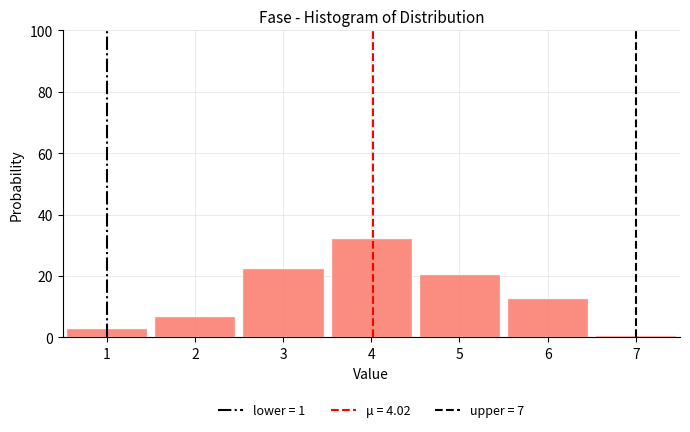

Reading left to right, list every bar in this chart as the range it spans on the x-axis followed by its height. The values are not printed on the chart, so give them approximately, as read against the axis.

0.5 to 1.5: 4
1.5 to 2.5: 8
2.5 to 3.5: 22
3.5 to 4.5: 32
4.5 to 5.5: 20
5.5 to 6.5: 12
6.5 to 7.5: under 2